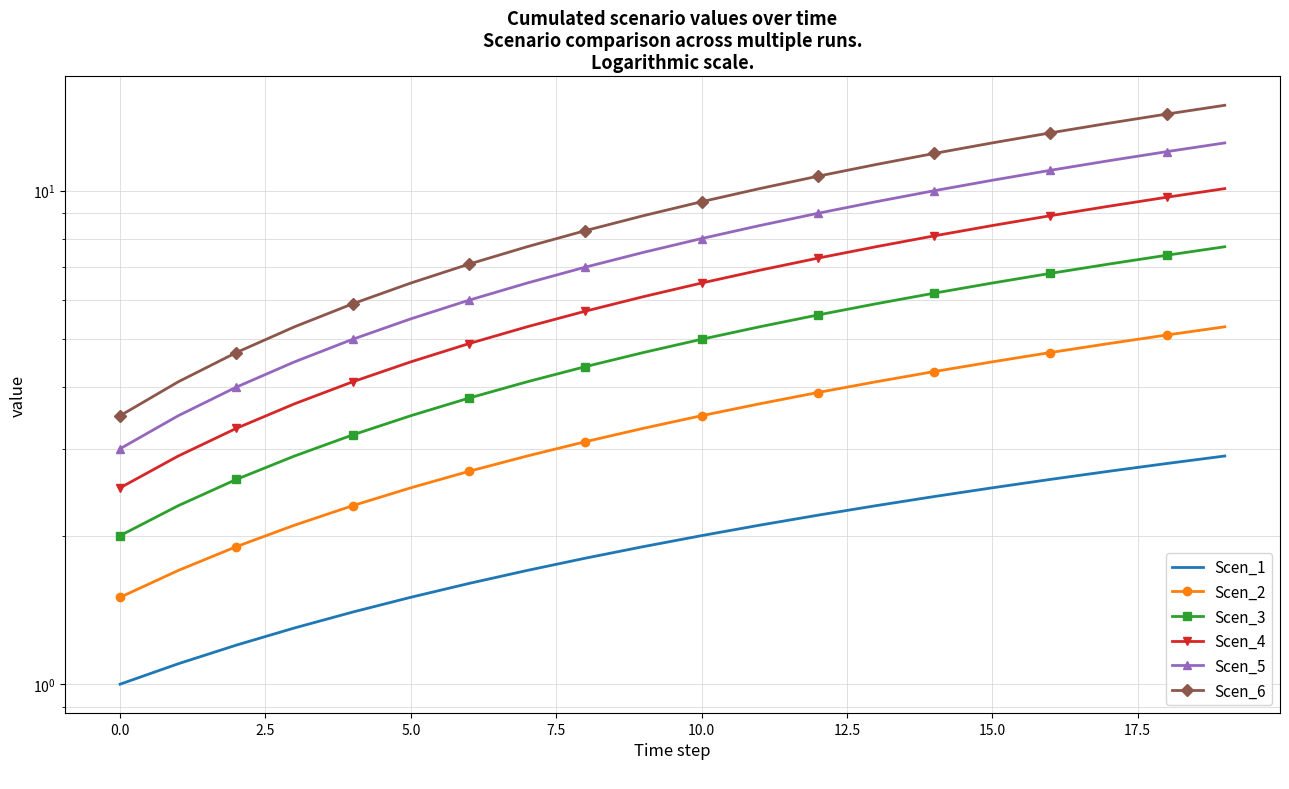

The Scen_2 series shows 1.7 at 14. True or false?

False